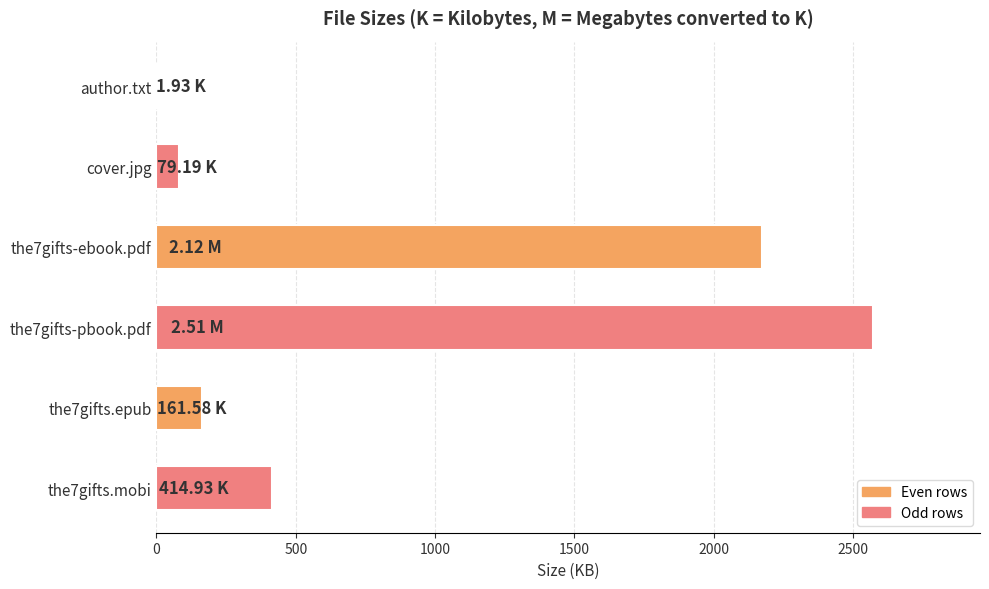

What is the sum of all values?

5400.0